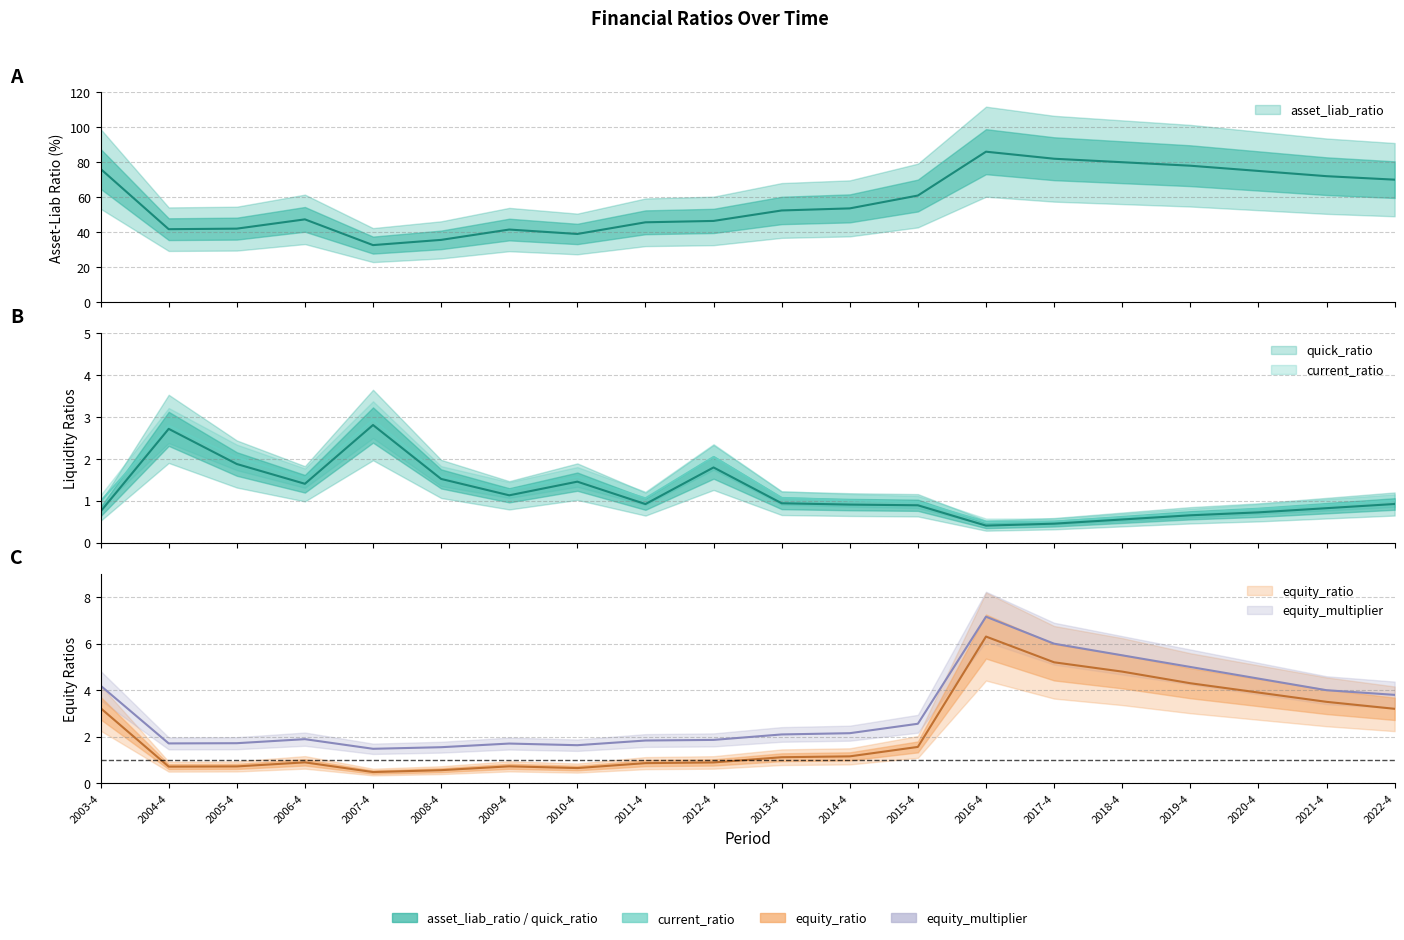

What are all the series names shown in the legend?

current_ratio, quick_ratio, equity_multiplier, equity_ratio, asset_liab_ratio